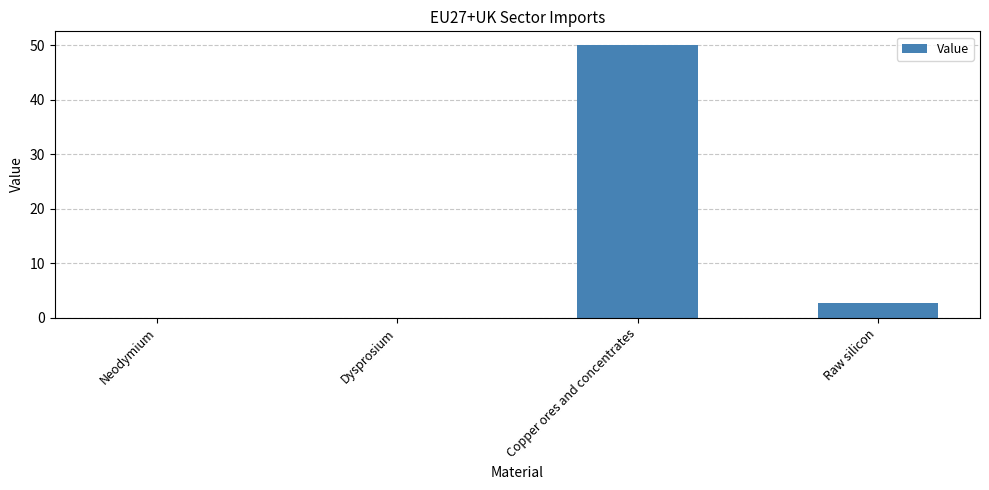

What is the maximum value shown in the chart?

50.1